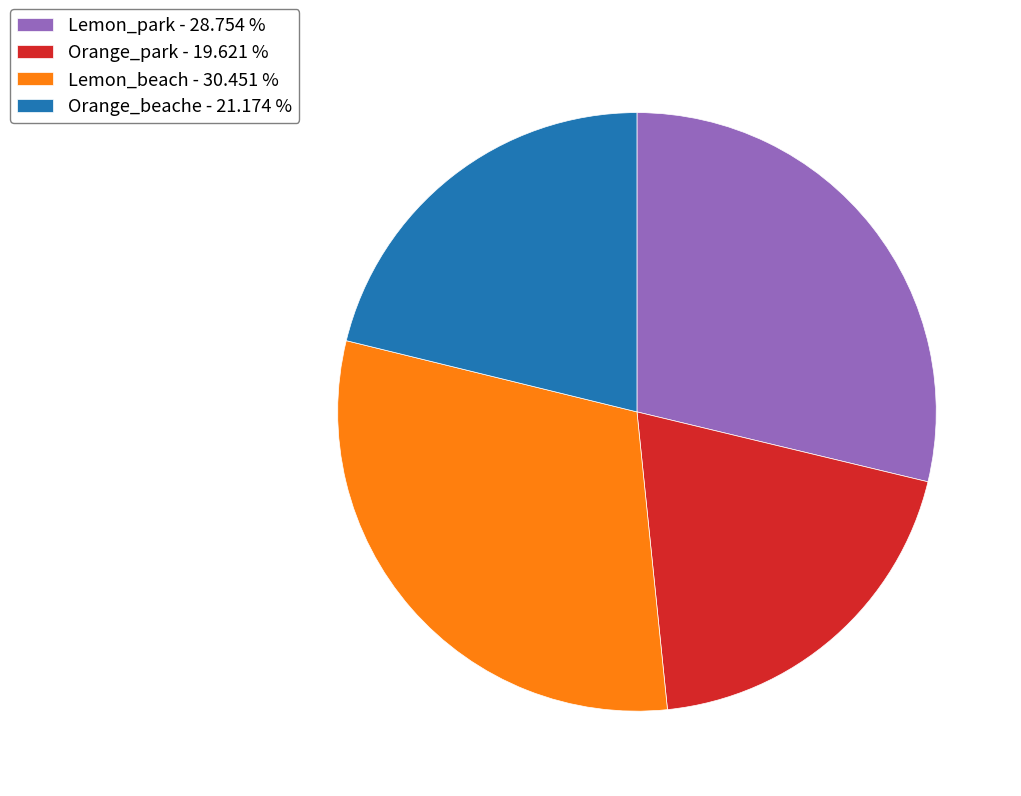

Which slice is the largest?

Lemon_beach